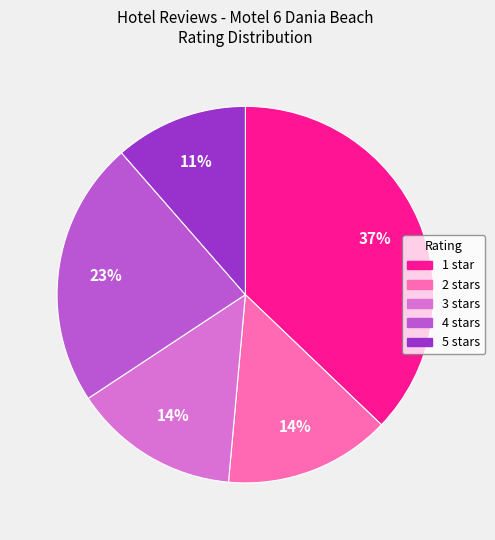

What is the ratio of the value at 4 stars to the value at 3 stars?

1.6